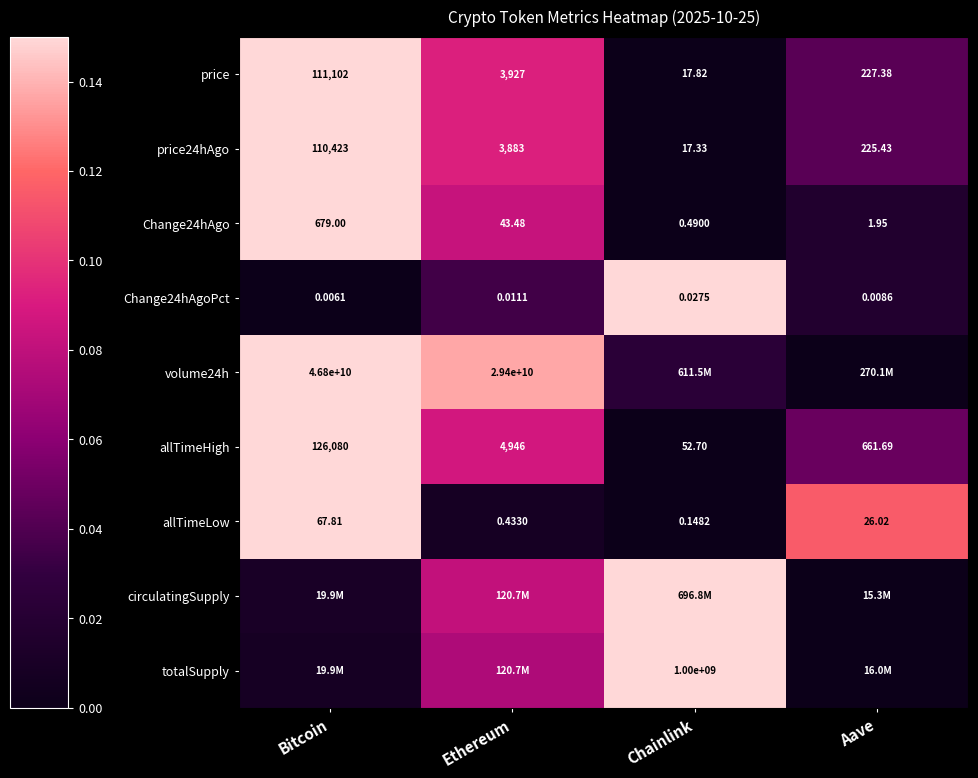

Rank the categories by Change24hAgo value from highest to lowest.

Bitcoin, Ethereum, Aave, Chainlink